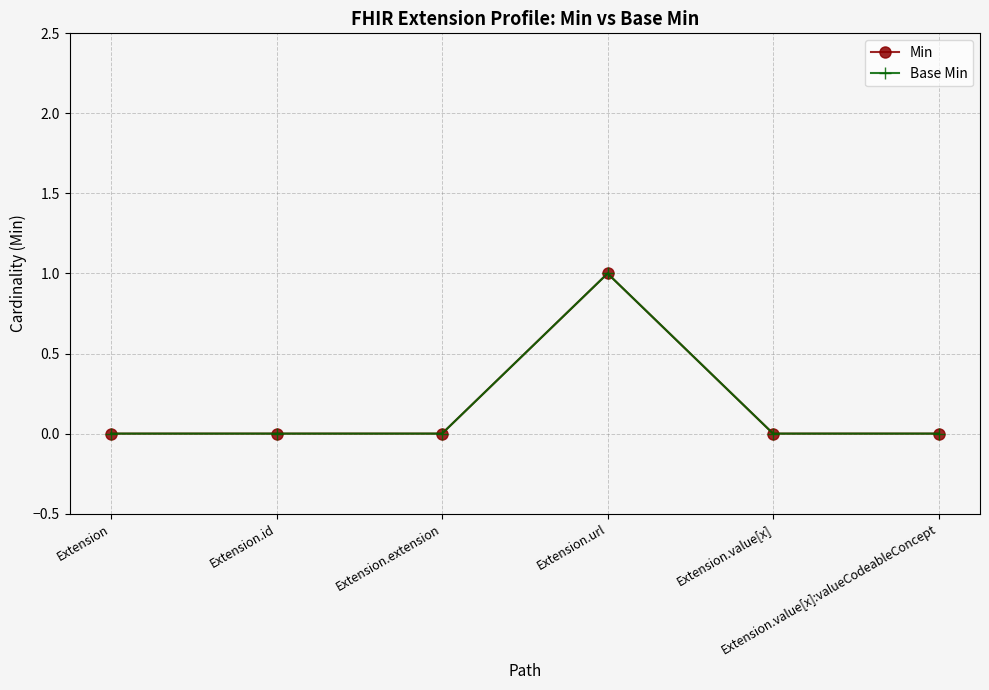

Which series has the largest range (max minus min)?

Min